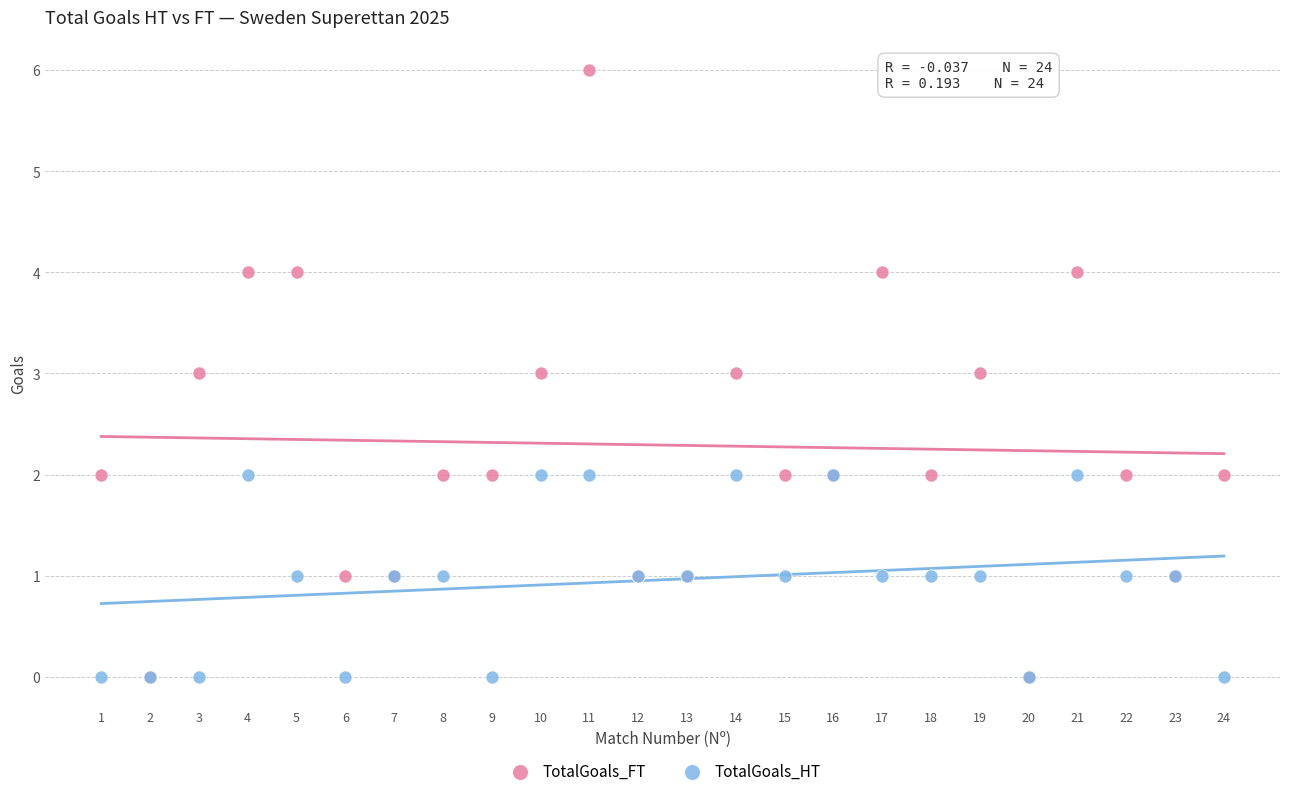

What are all the series names shown in the legend?

TotalGoals_FT, TotalGoals_HT